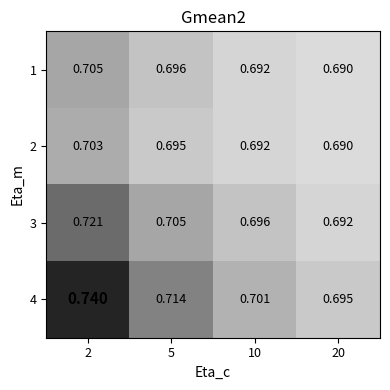

Which has a higher value, 10 or 5?

5